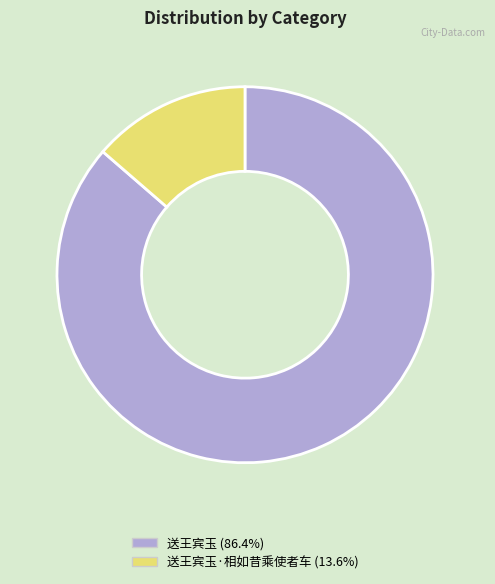

Does any single category account for the majority?

Yes